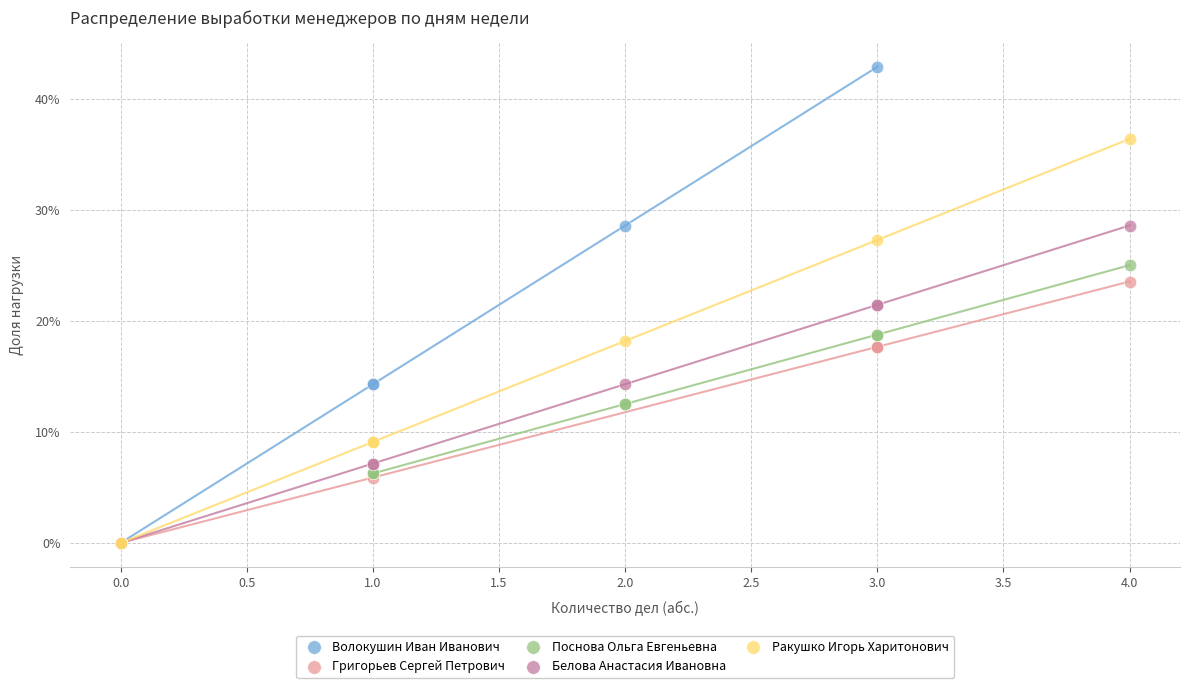

What are all the series names shown in the legend?

Волокушин Иван Иванович, Григорьев Сергей Петрович, Поснова Ольга Евгеньевна, Белова Анастасия Ивановна, Ракушко Игорь Харитонович